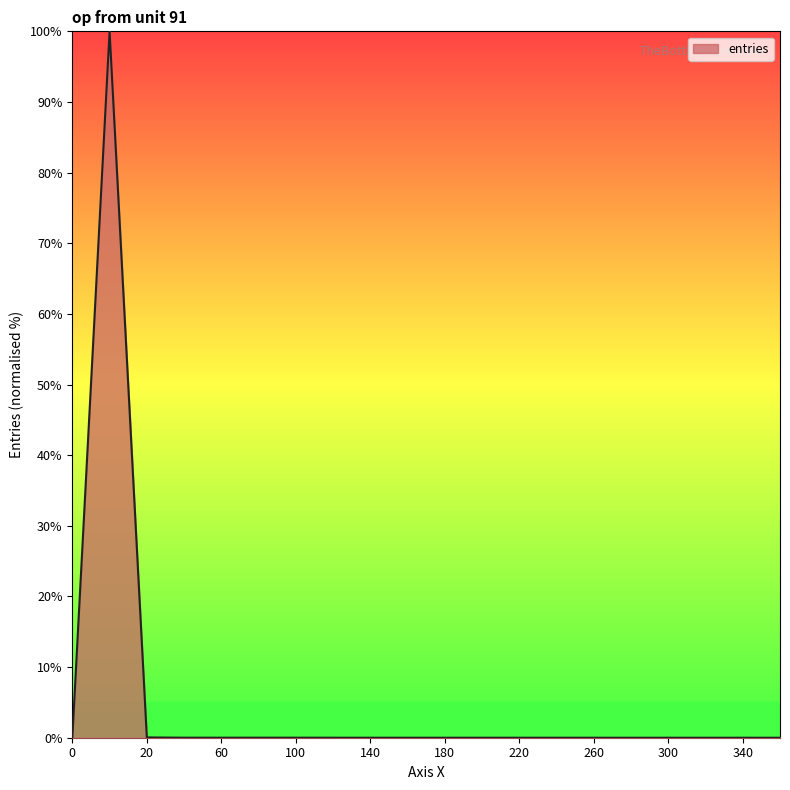

What is the difference between the maximum and minimum values?

100.0